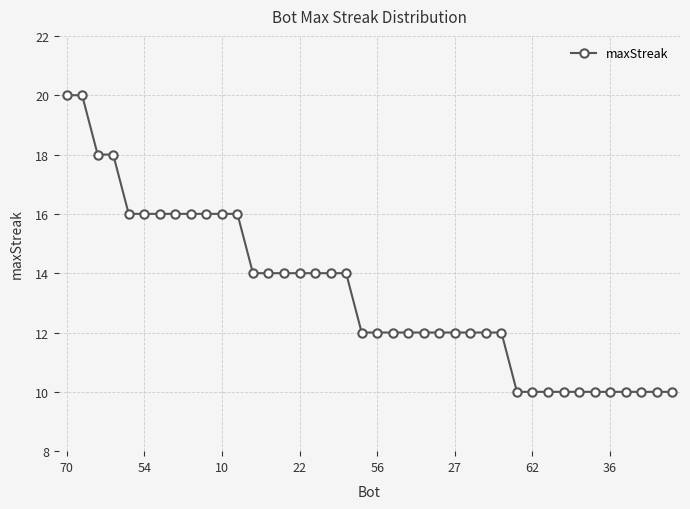

Reading left to right, extract all data points from this chart.

20	20	18	18	16	16	16	16	16	16	16	16	14	14	14	14	14	14	14	12	12	12	12	12	12	12	12	12	12	10	10	10	10	10	10	10	10	10	10	10